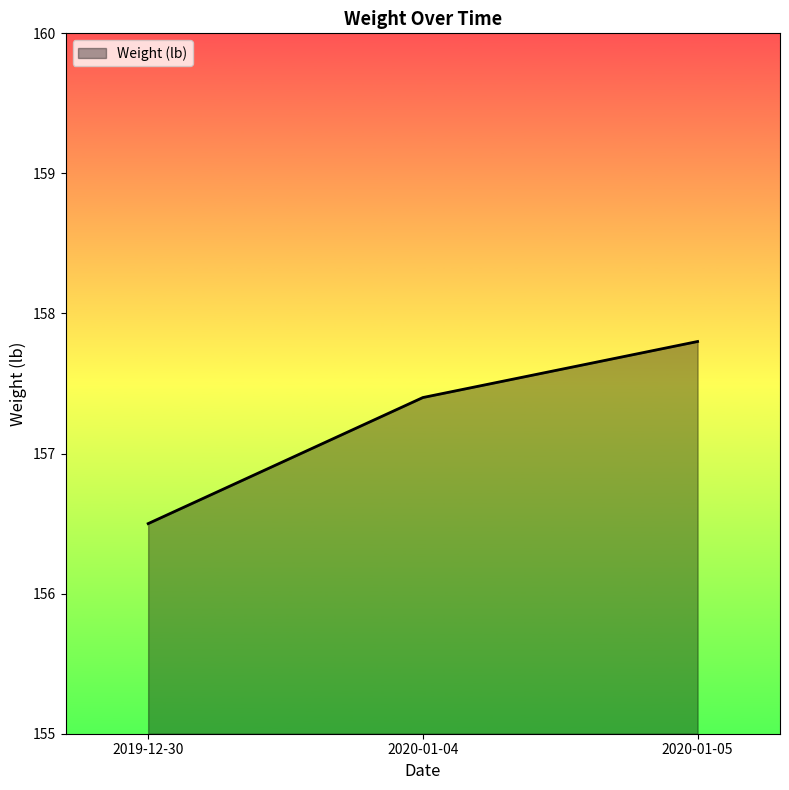

How many lines are shown in the chart?

1